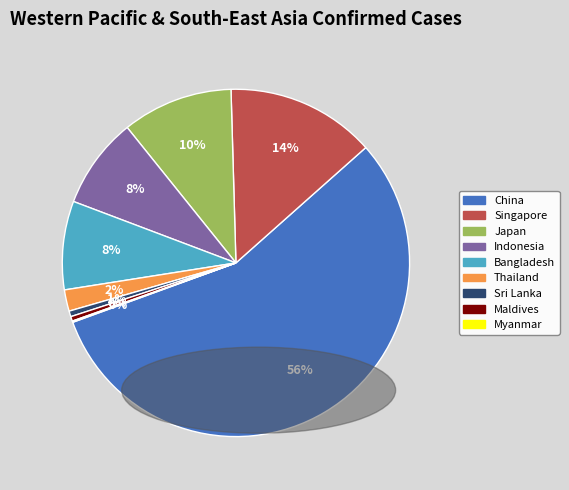

Which has a higher value, Thailand or China?

China